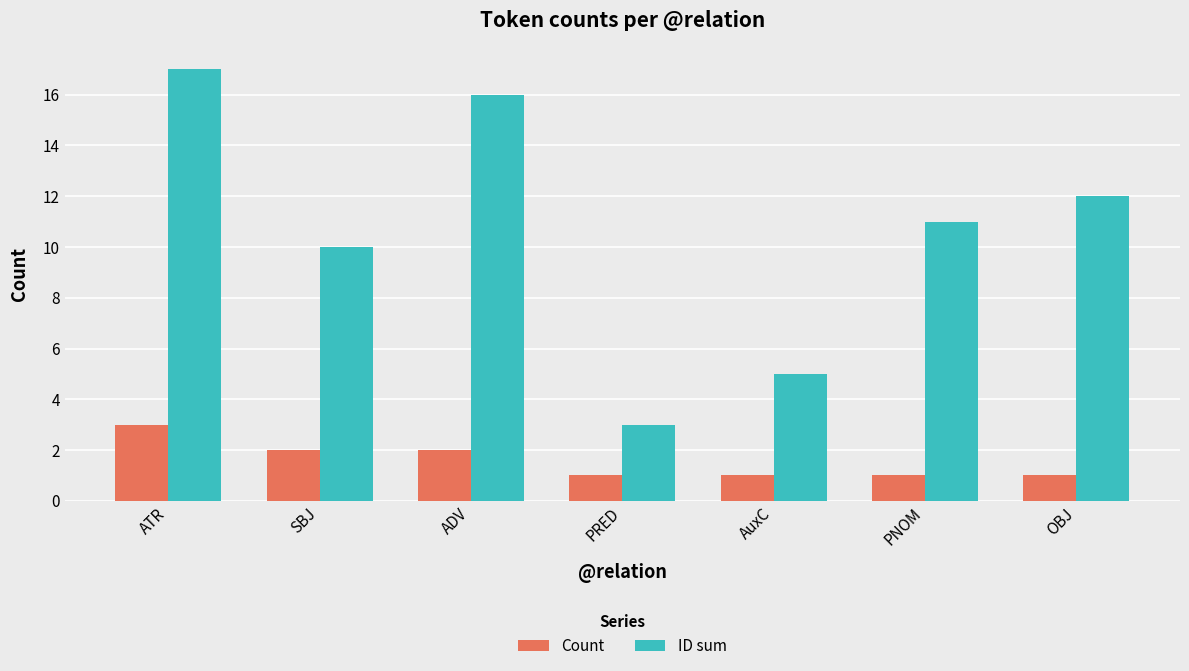

What is the difference between the maximum and minimum values in the ID sum series?

14